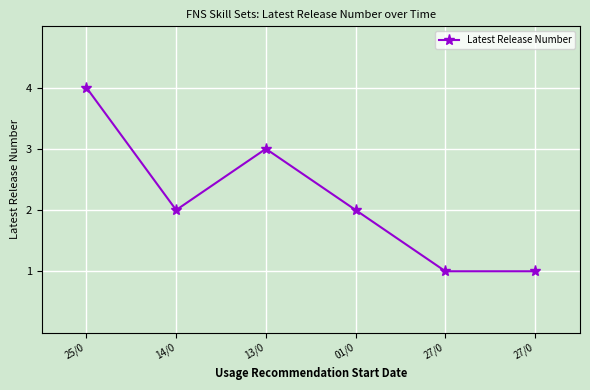

Does the chart display data point markers on the line(s)?

Yes